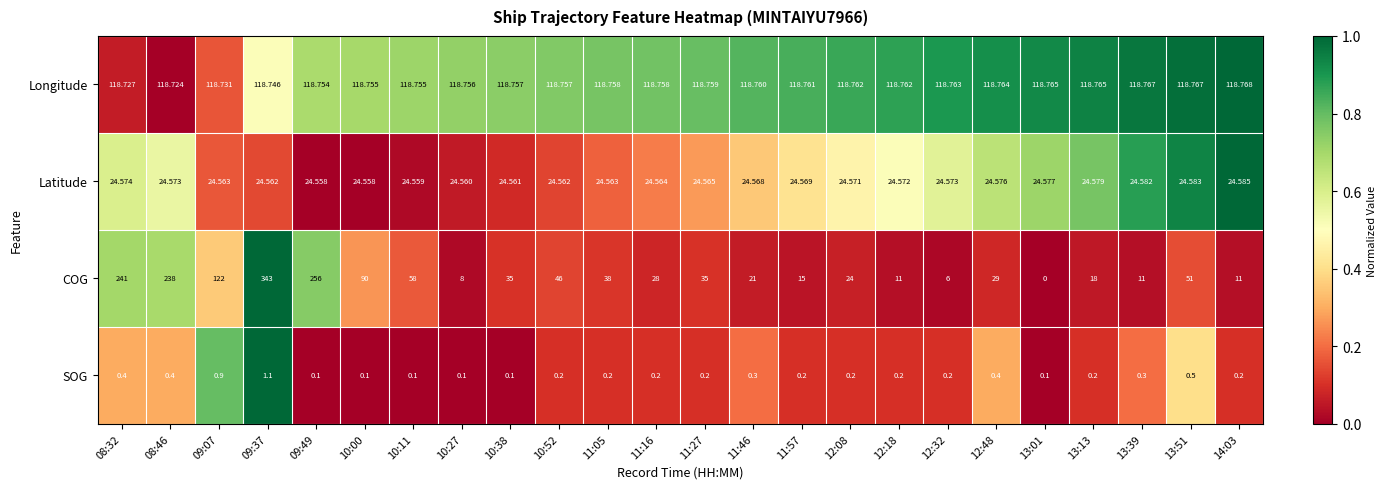

Which series has the widest spread of values?

COG